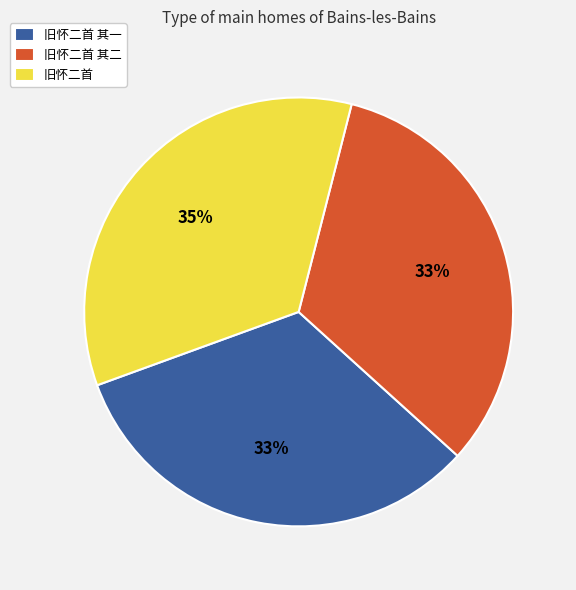

How many slices are in this pie chart?

3